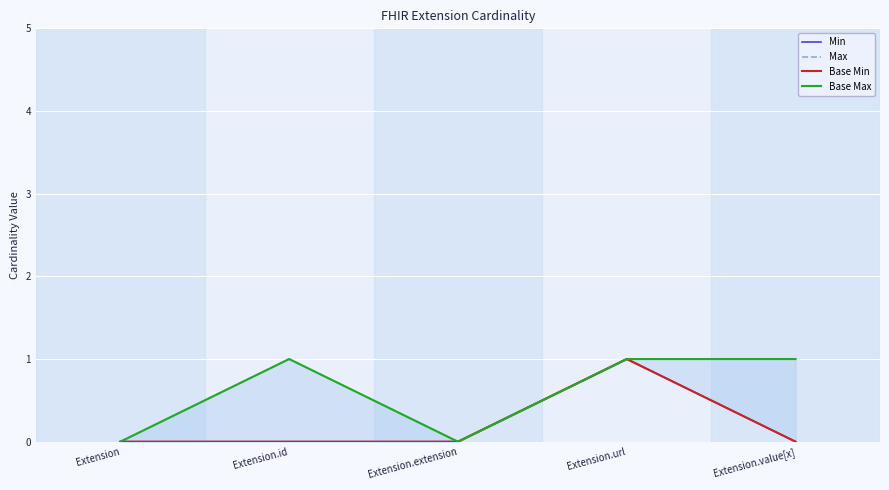

Rank the series at Extension.extension from lowest to highest value.

Min, Max, Base Min, Base Max